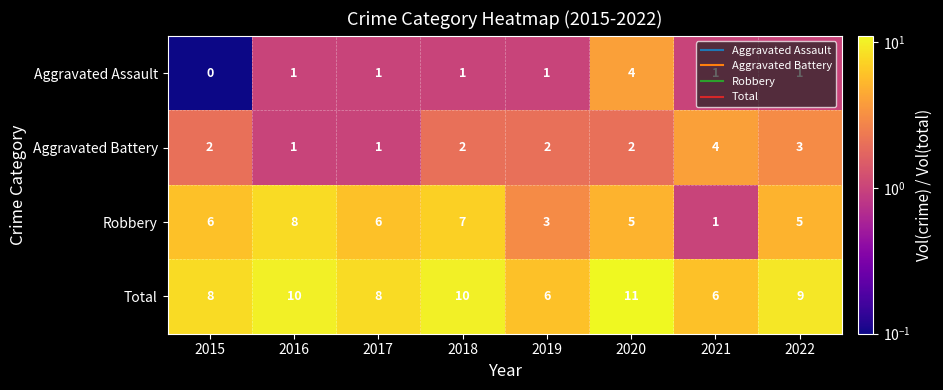

What is the spread (max minus min) of values at 2019?

5